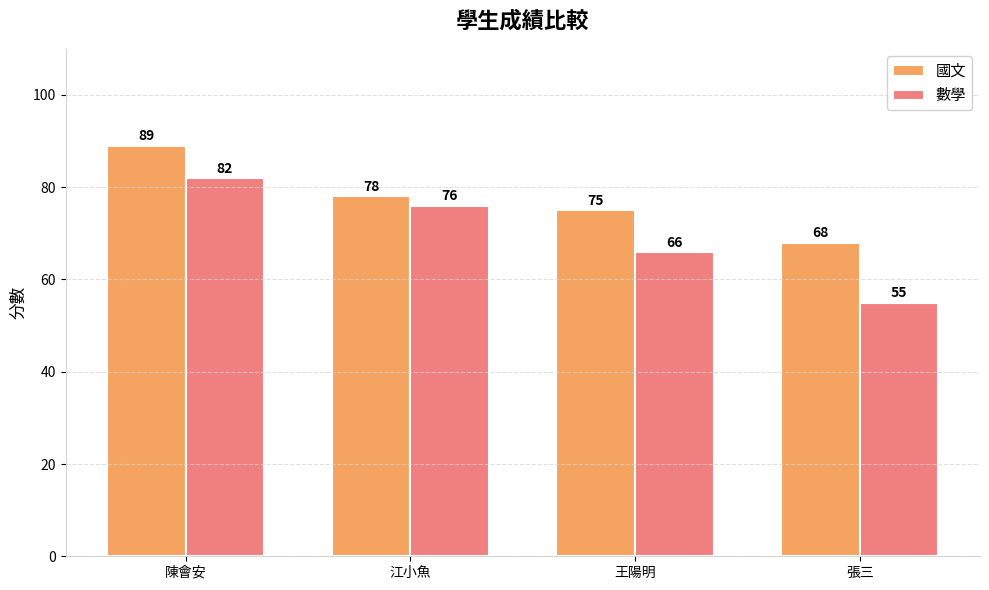

What is the average value of the 國文 series?

78